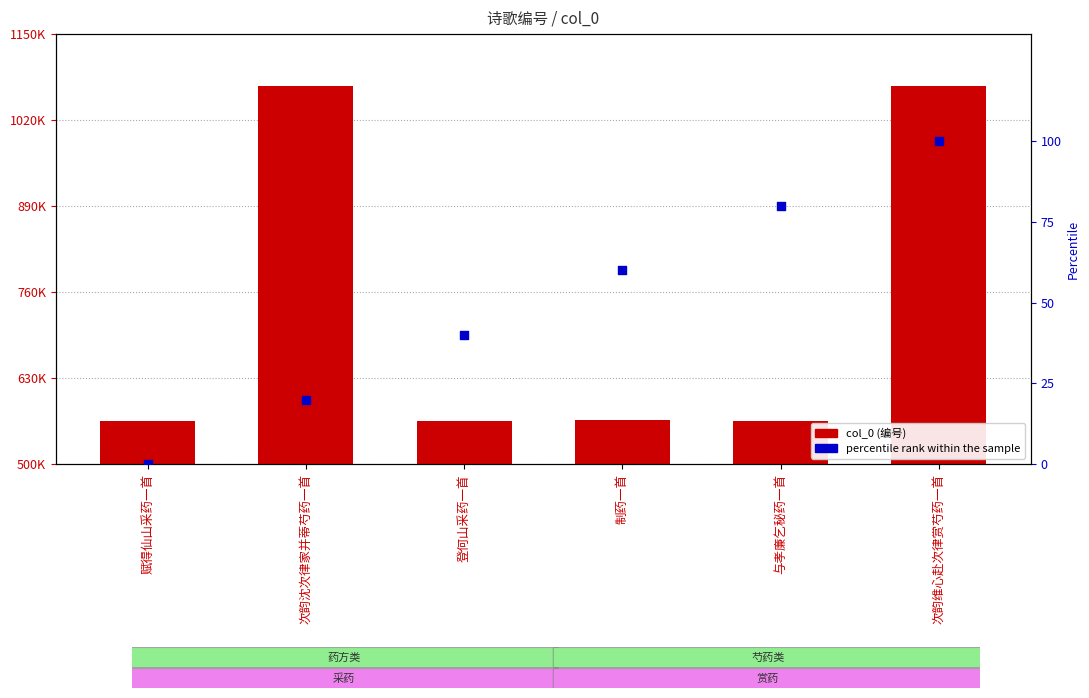

Which series has the largest Y range (max minus min)?

col_0